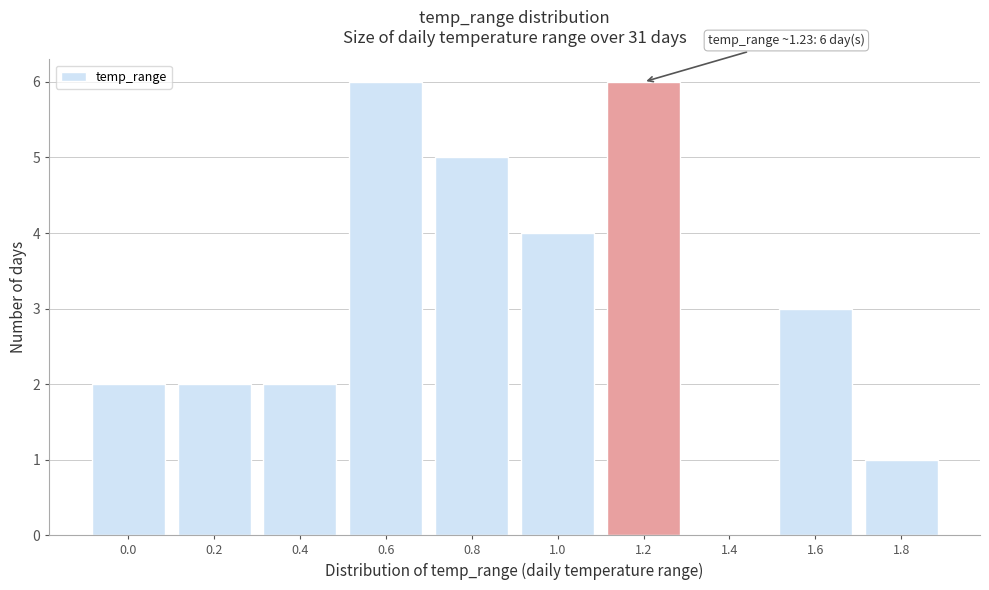

Reading left to right, extract all data points from this chart.

0.0=2	0.2=2	0.4=2	0.6=6	0.8=5	1.0=4	1.2=6	1.4=0	1.6=3	1.8=1